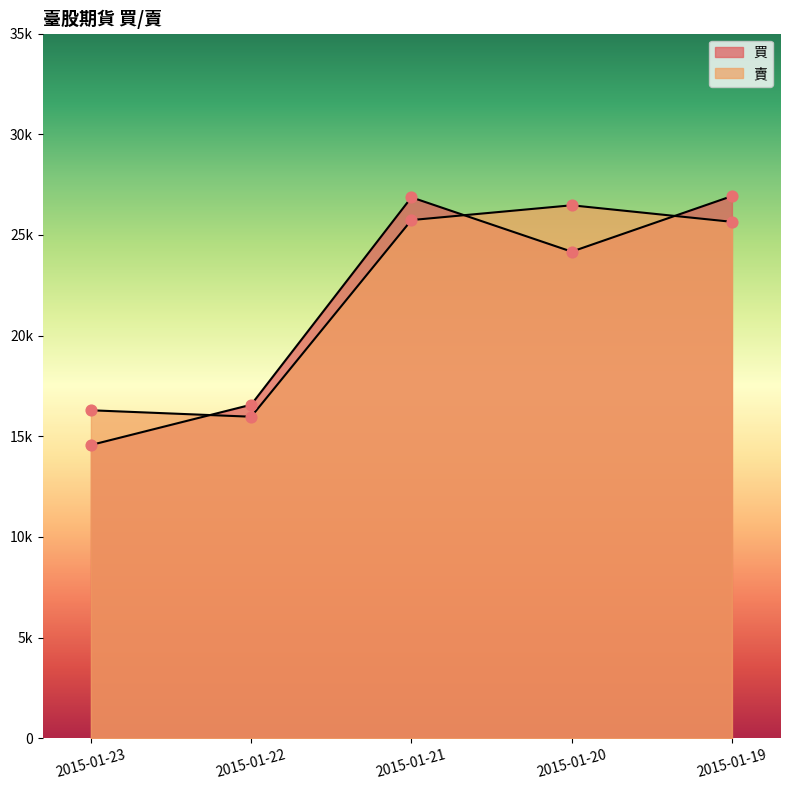

Which series reaches the minimum Y coordinate?

買